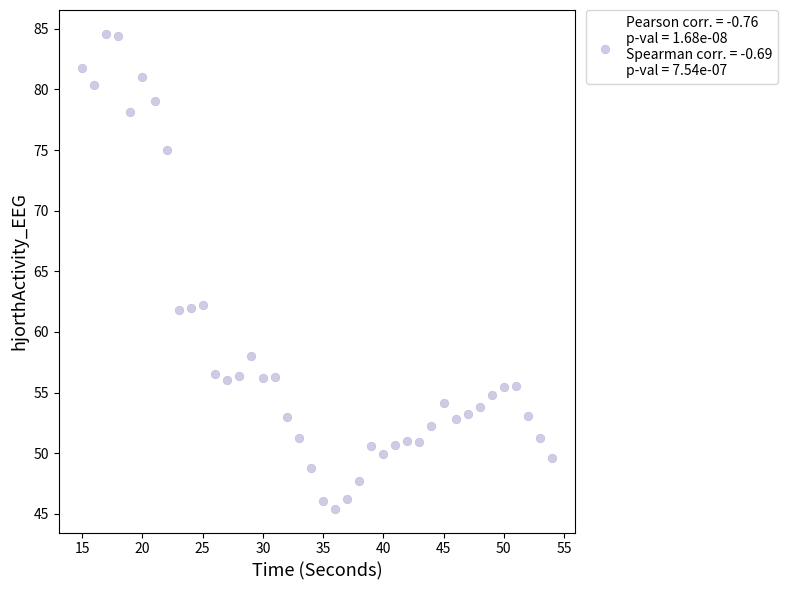

What is the range of X values (max minus min)?

39.0